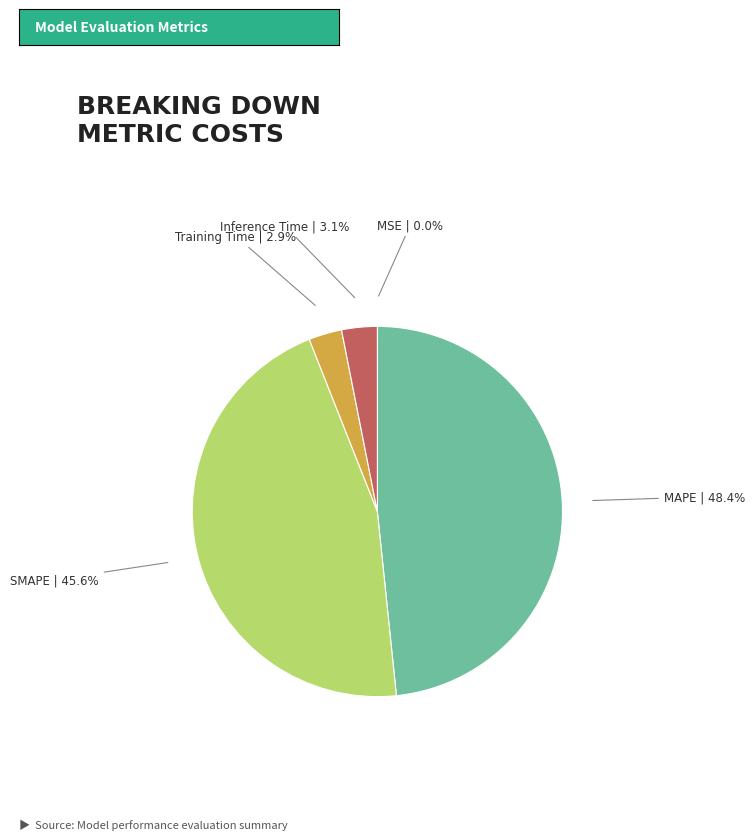

Which slice is the largest?

MAPE